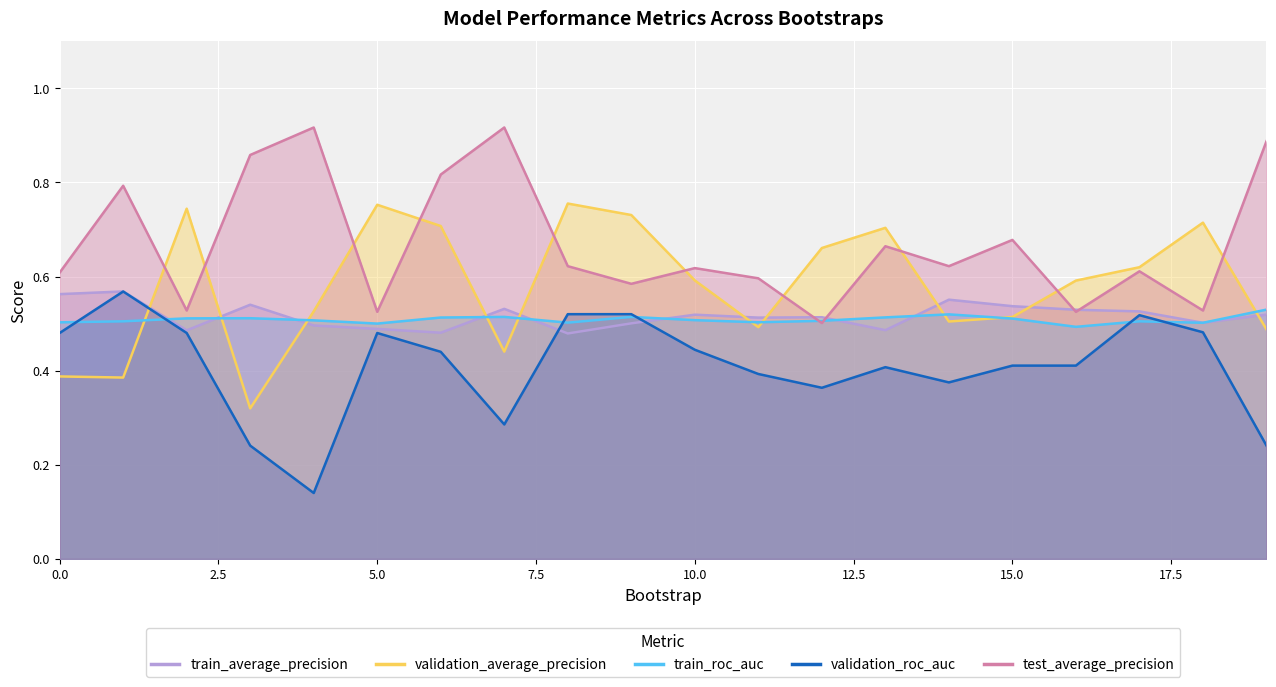

How many series are shown in this chart?

5